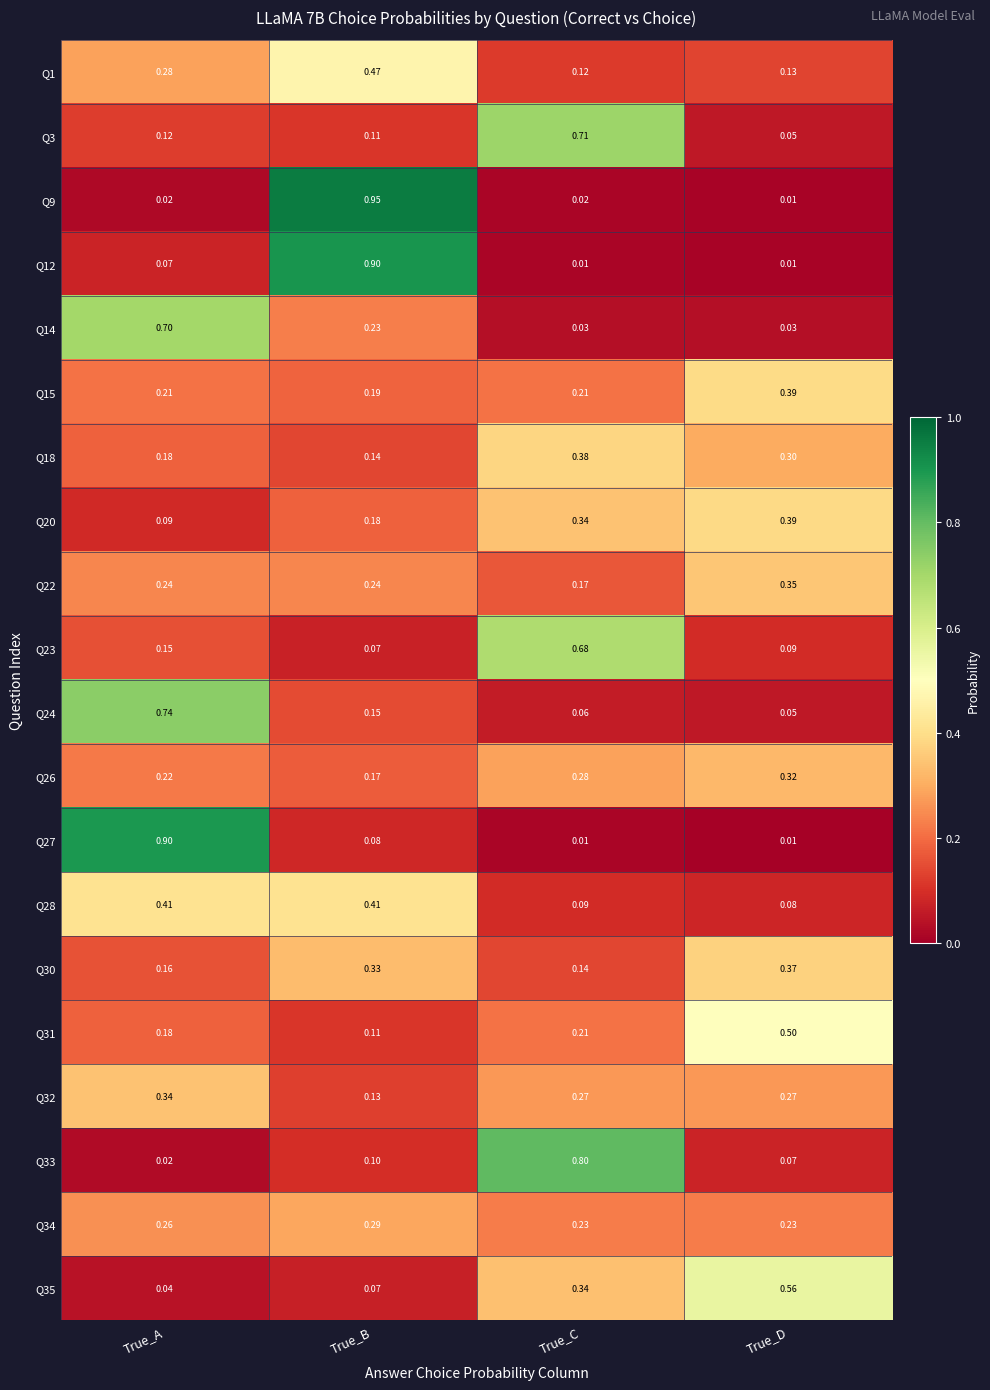

At which category is the sum across all series the highest?

True_A